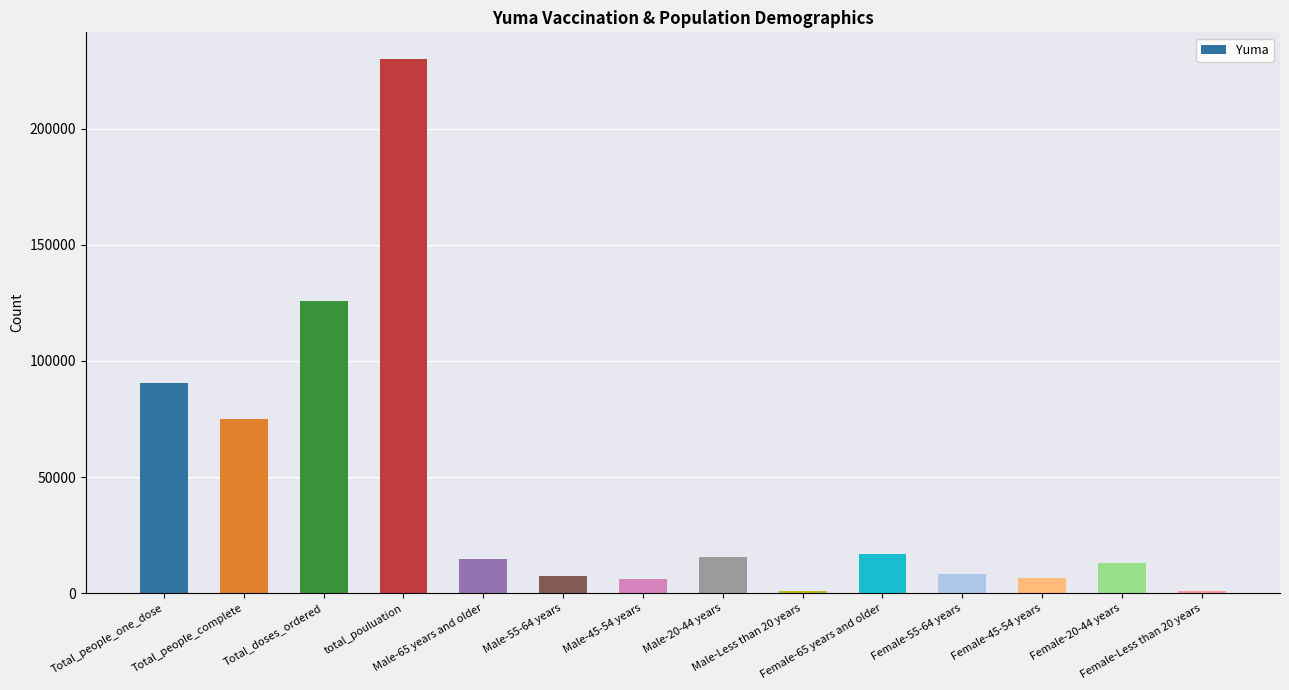

What position from the right is total_pouluation?

11